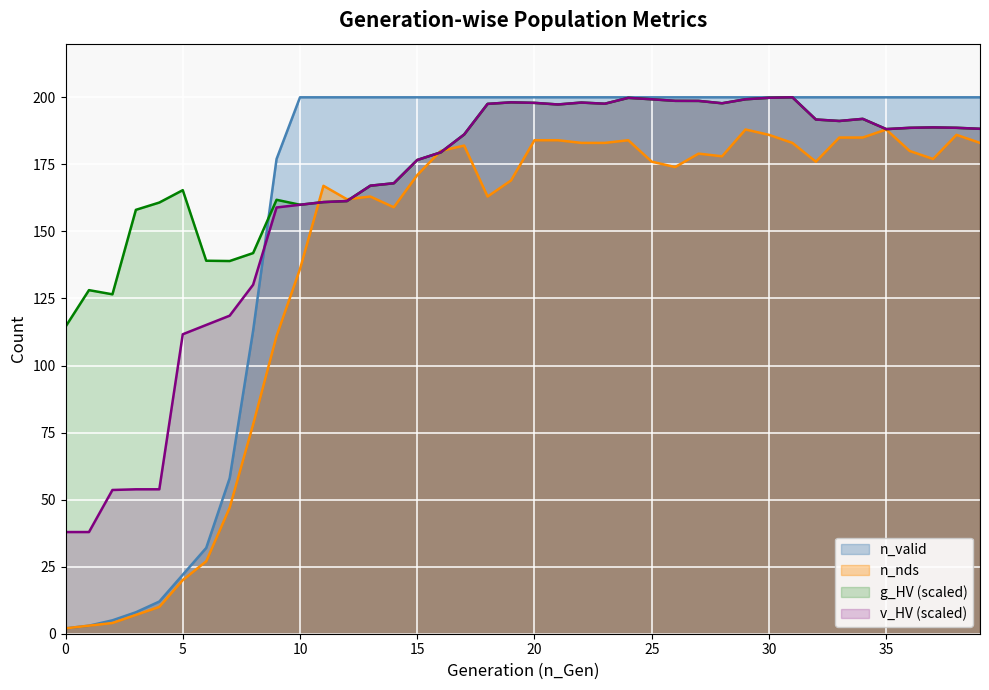

Which series has the widest spread of values?

n_valid